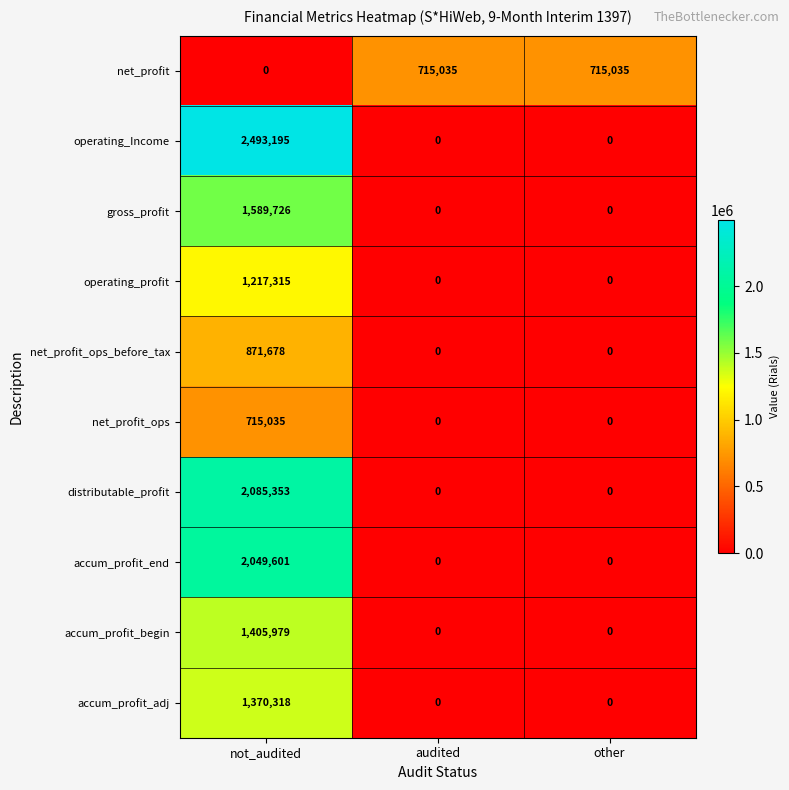

The value of net_profit_ops_before_tax at other is 0. True or false?

True